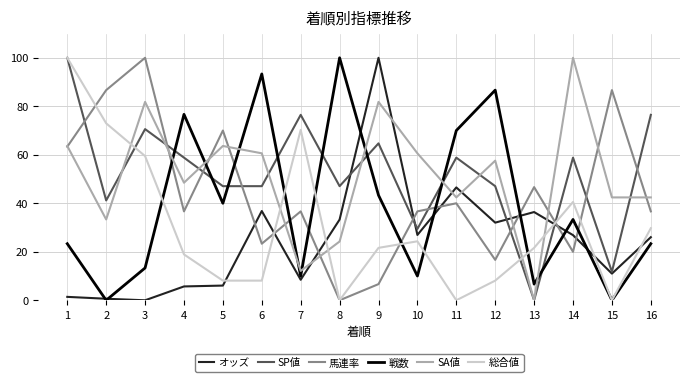

What is the sum of the SA値 values at 8 and 9?

106.1